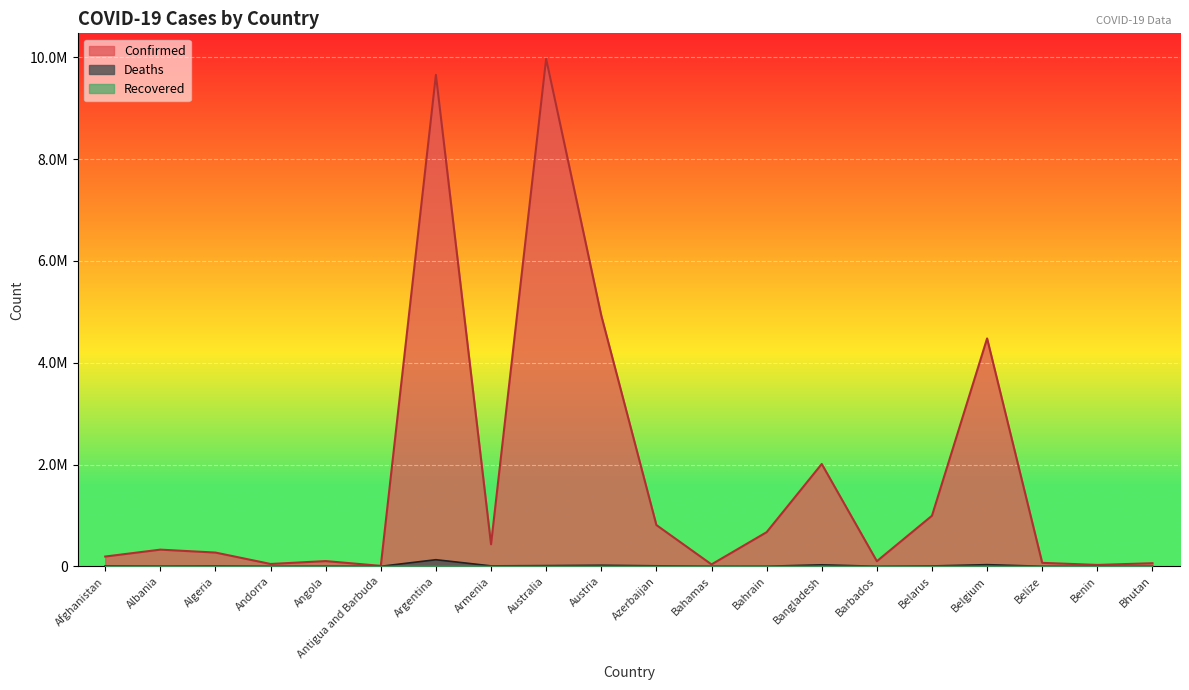

At how many categories does at least one series exceed 3982570?

4